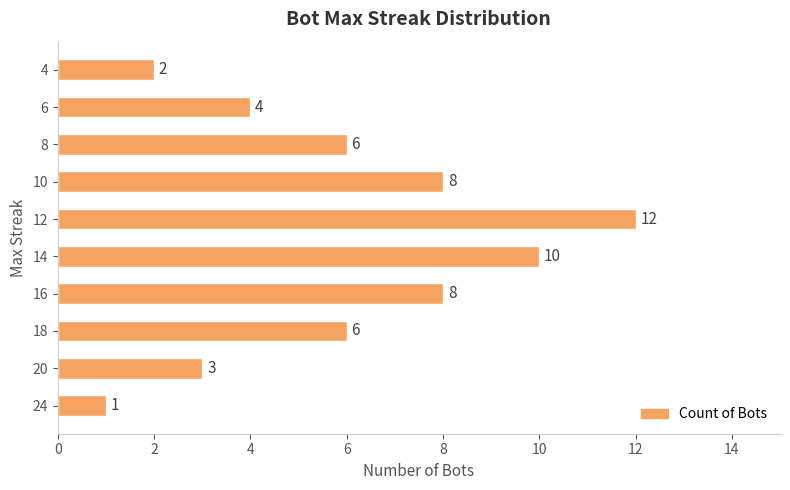

Count the number of categories in the chart.

10